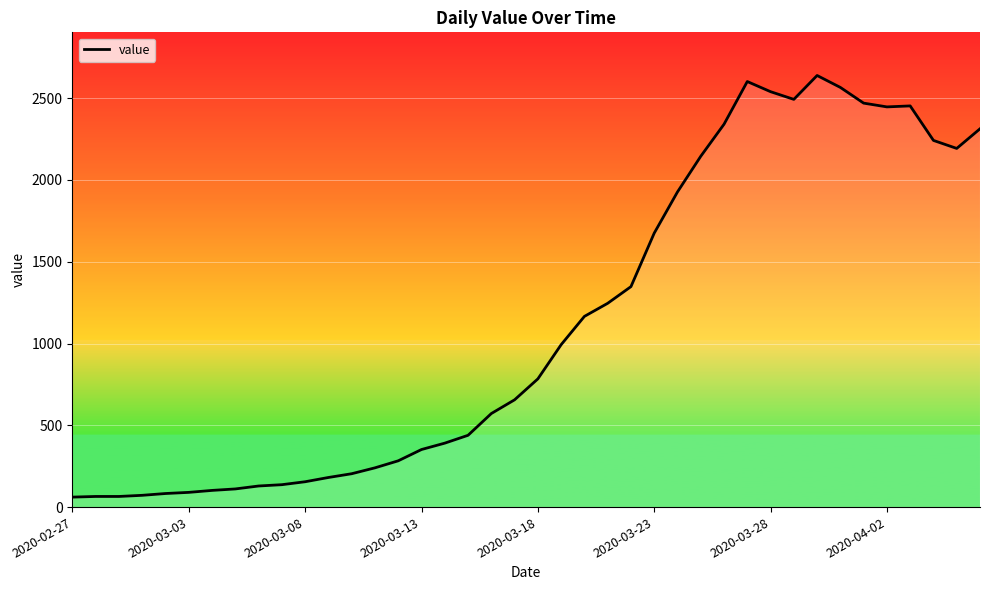

What is the difference between the maximum and minimum values?

2578